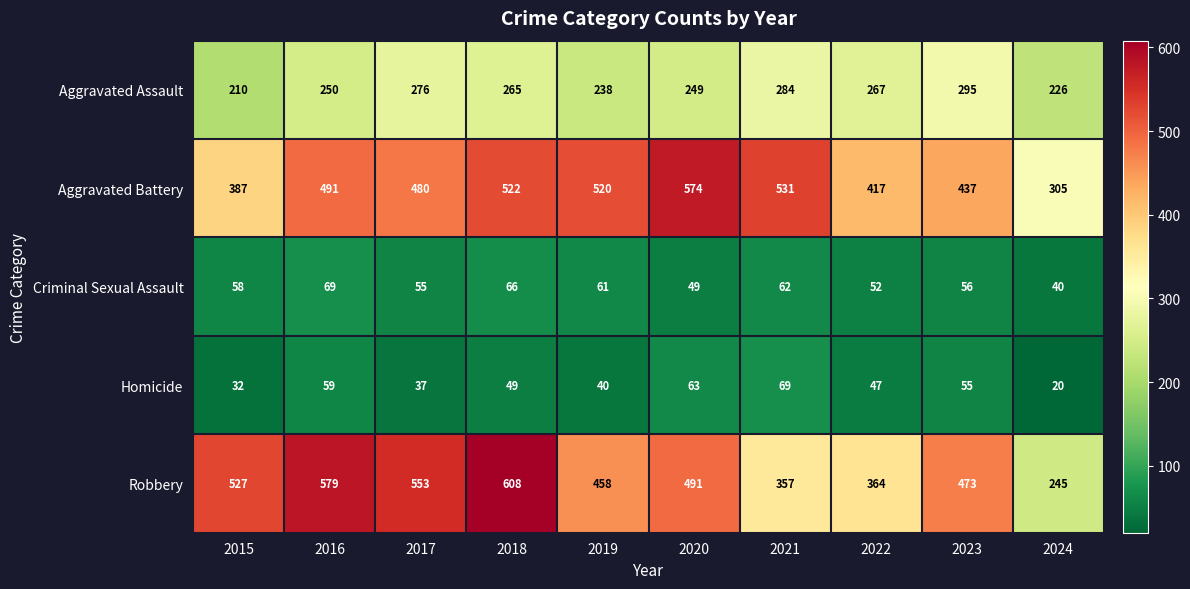

What is the difference between the second highest and minimum values in the Criminal Sexual Assault series?

26